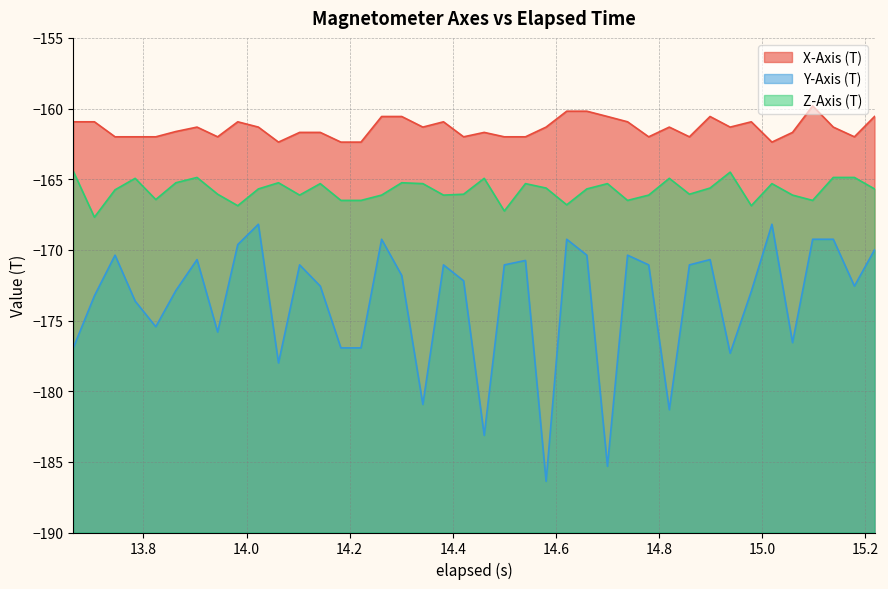

How many series are shown in this chart?

3